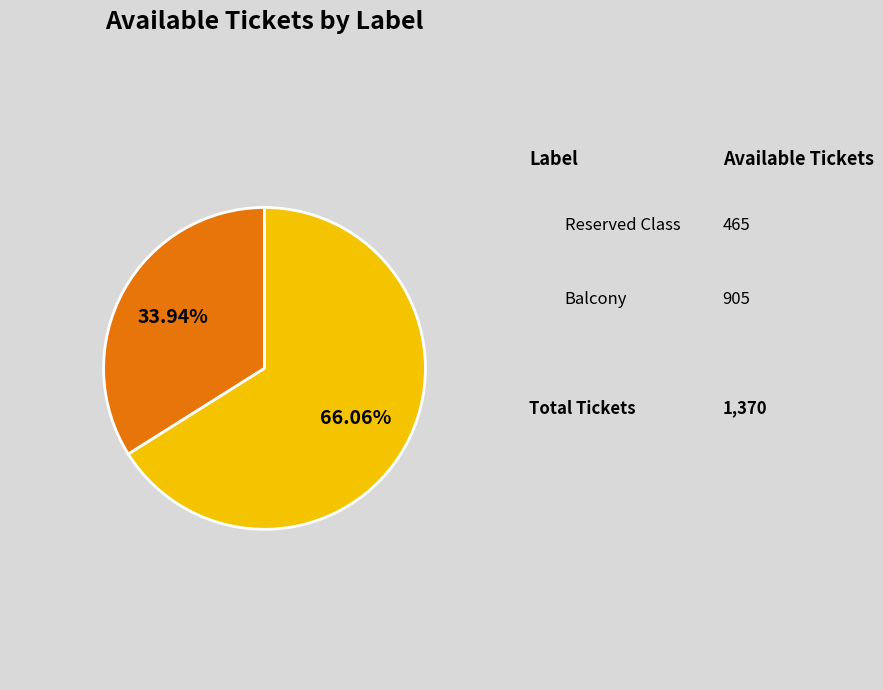

Does any single category account for the majority?

Yes